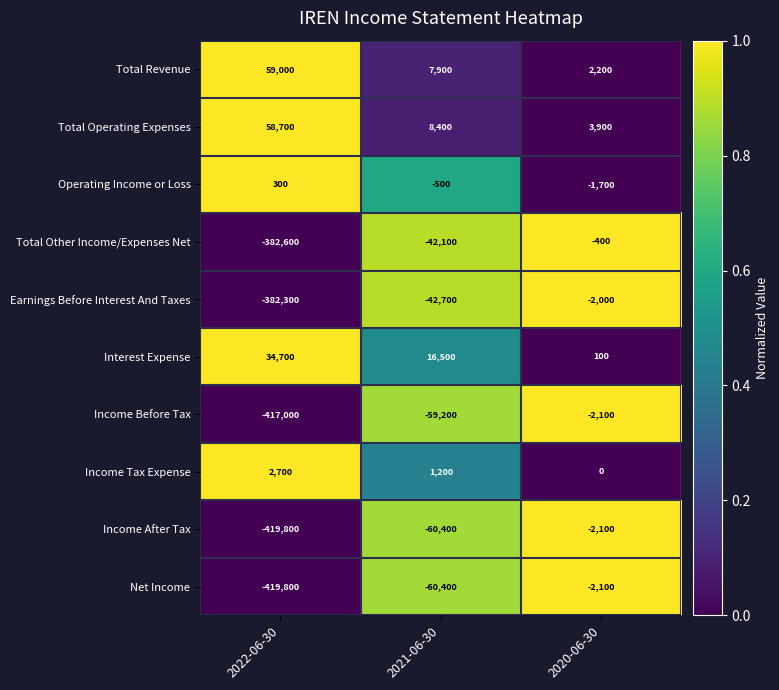

List the labels in order of Total Other Income/Expenses Net value, smallest first.

2022-06-30, 2021-06-30, 2020-06-30